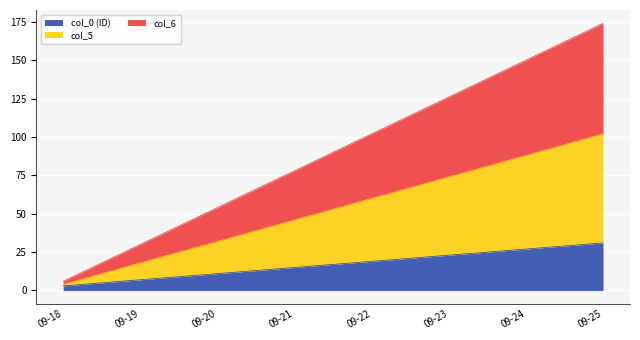

The col_0 (ID) series shows 10 at 09-23. True or false?

False